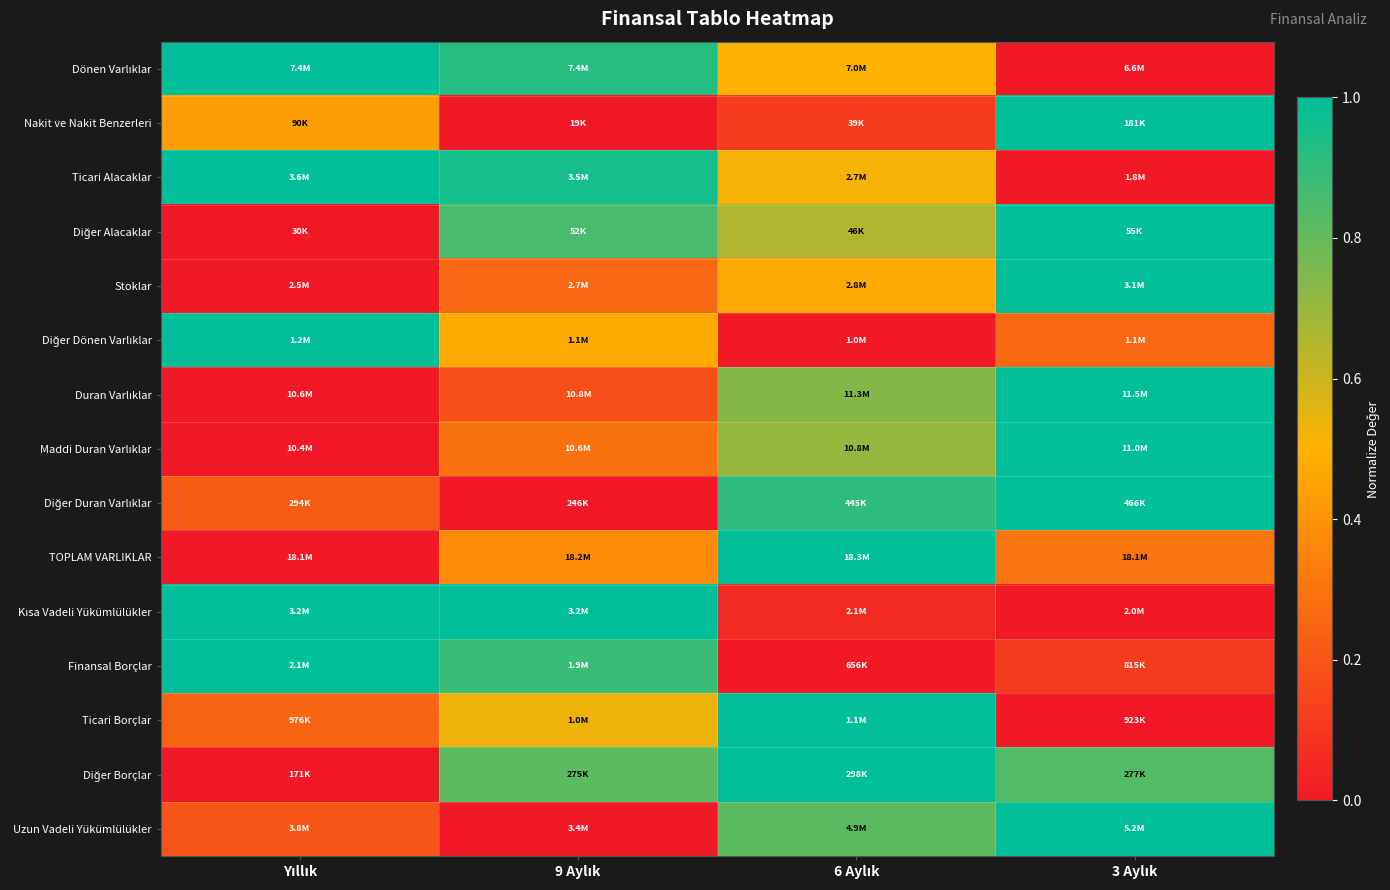

What is the total value across all series at 9 Aylık?

7.5